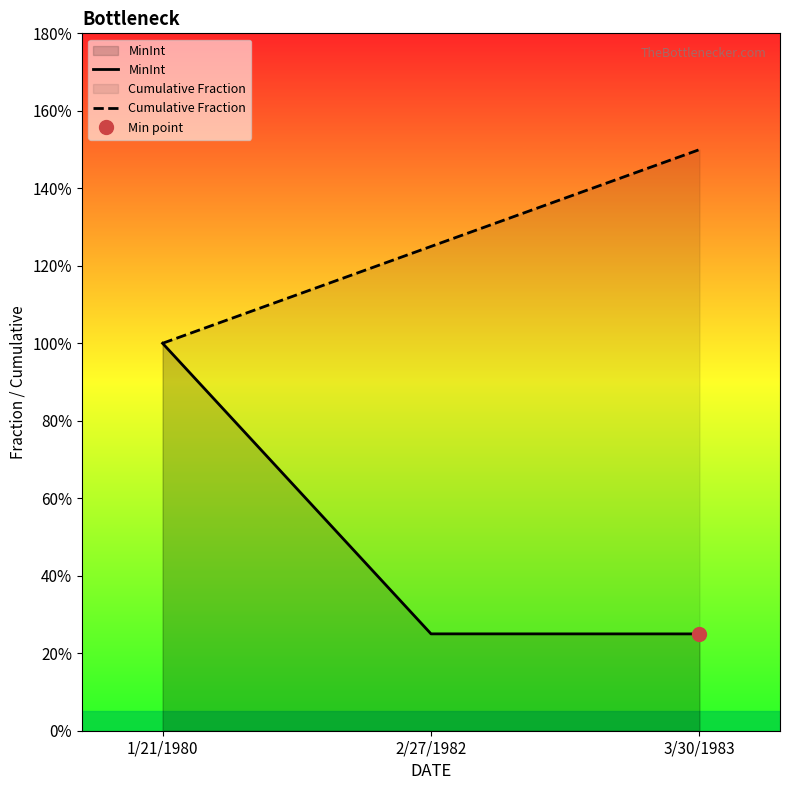

Which has a higher value, 3/30/1983 or 2/27/1982?

2/27/1982